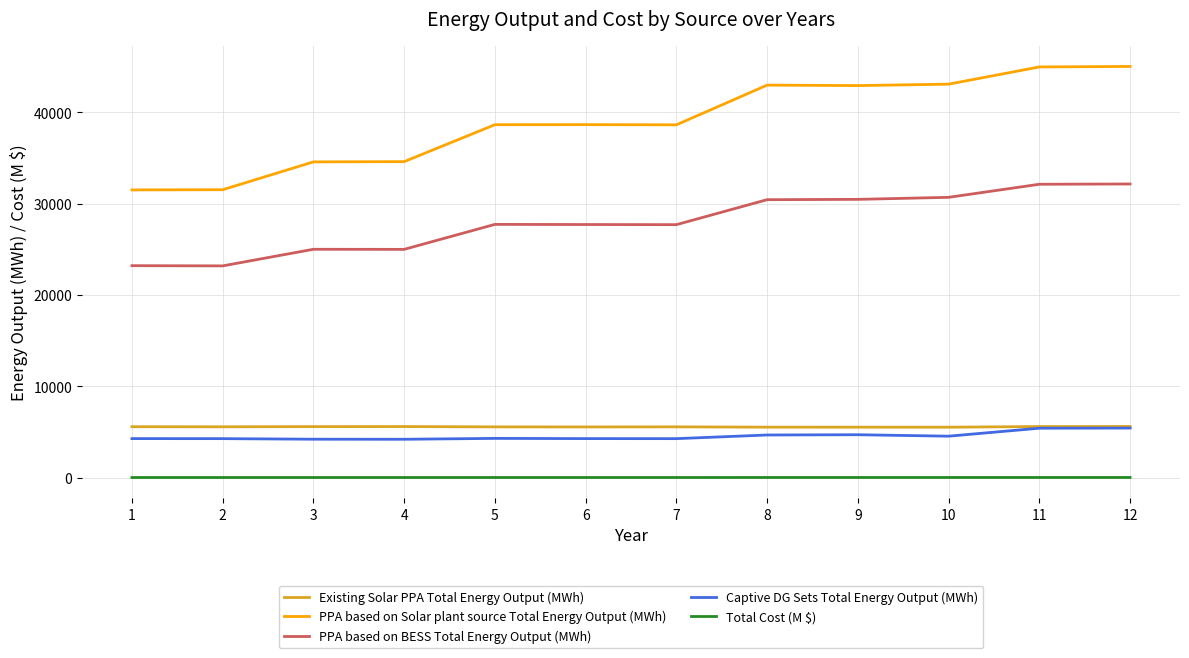

True or false: Existing Solar PPA Total Energy Output (MWh) and PPA based on Solar plant source Total Energy Output (MWh) cross at least once.

False